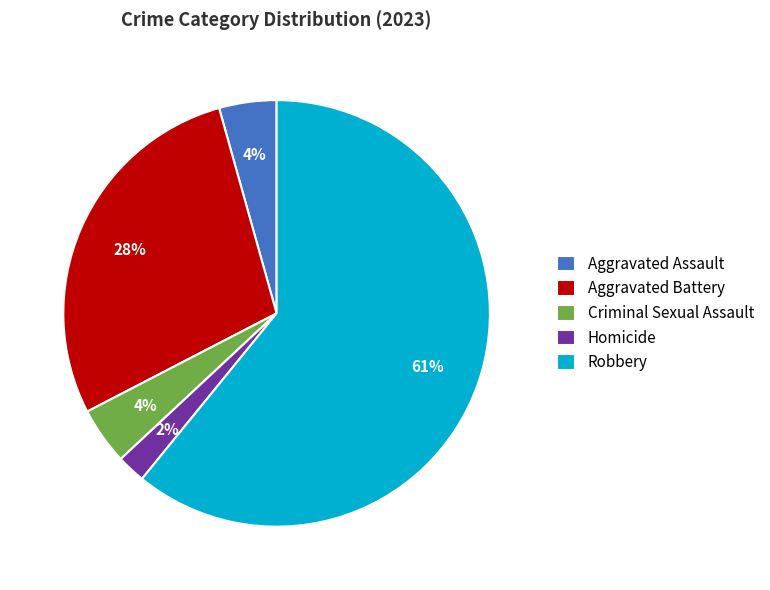

Combined, do Robbery and Aggravated Assault account for over 50%?

Yes